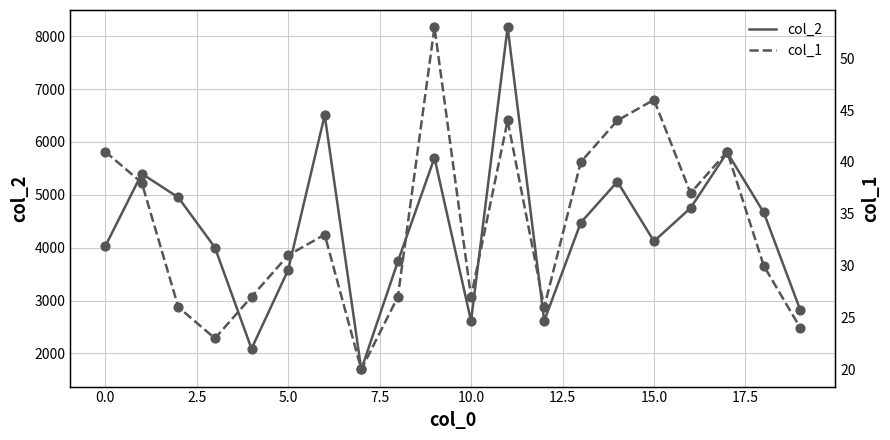

Which series has the widest spread of Y values?

col_2